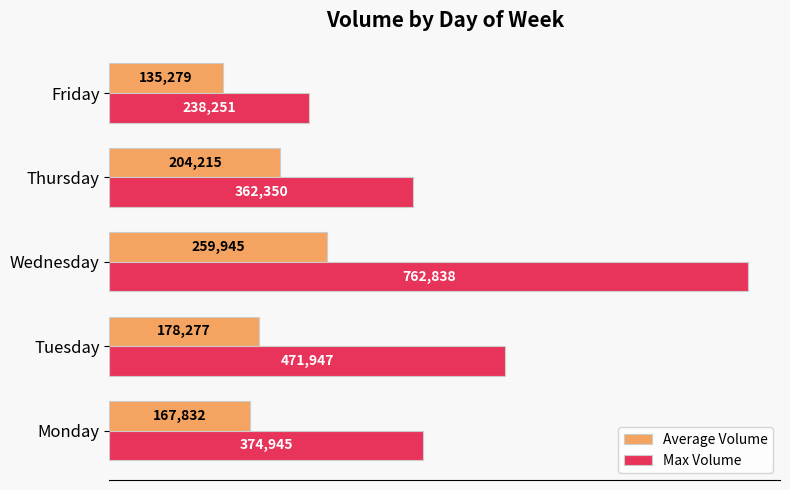

At which category is the sum across all series the highest?

Wednesday